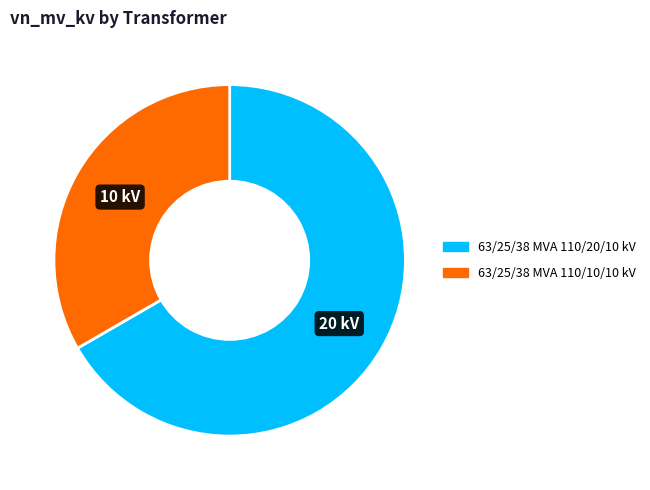

Do 63/25/38 MVA 110/10/10 kV and 63/25/38 MVA 110/20/10 kV together represent more than half of the pie?

Yes